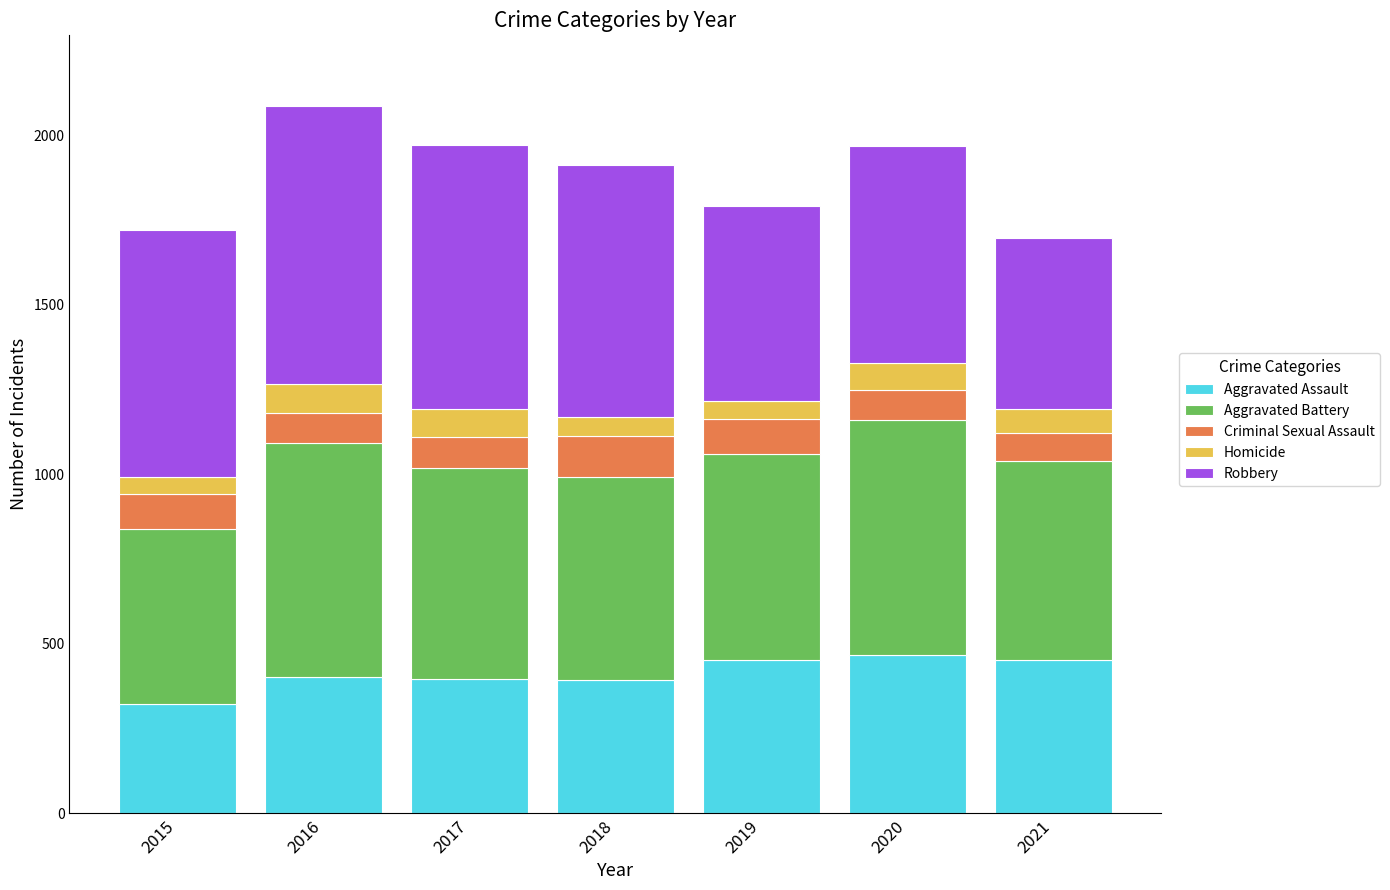

What is the difference between the Aggravated Assault values at 2018 and 2021?

60